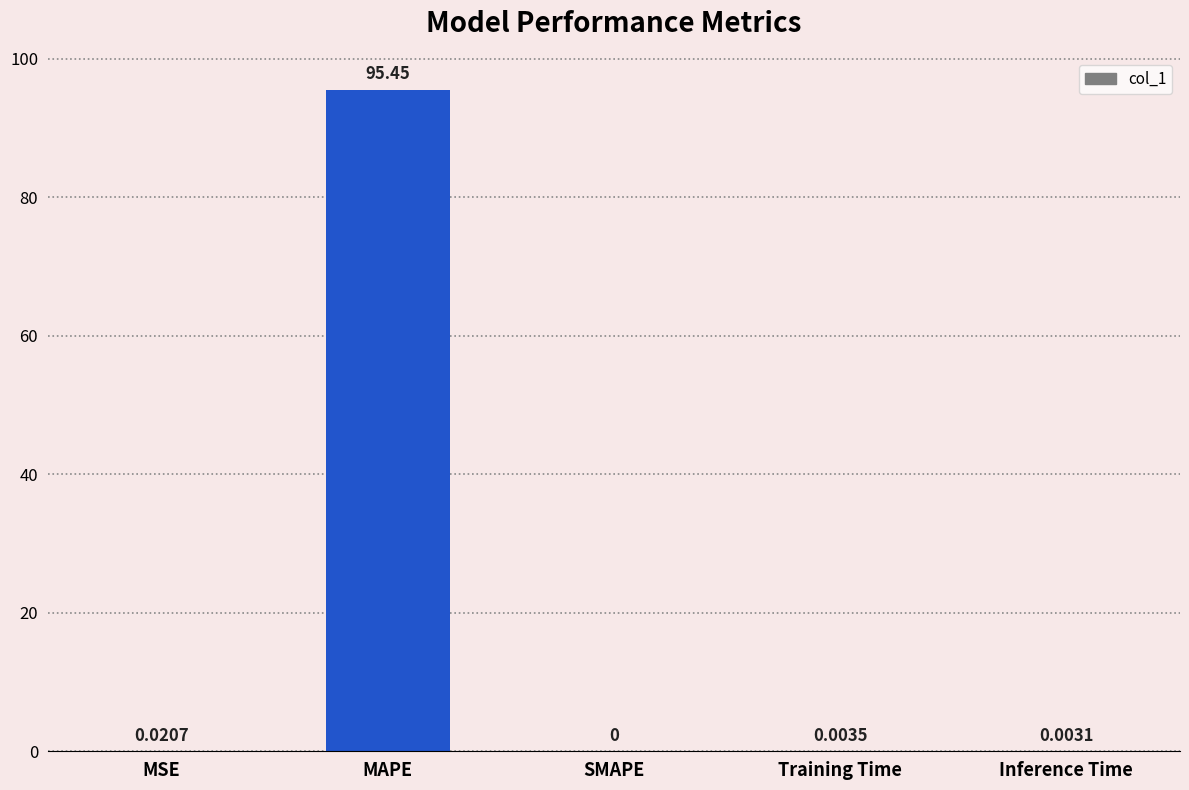

At which category does the chart reach its peak across all series?

MAPE